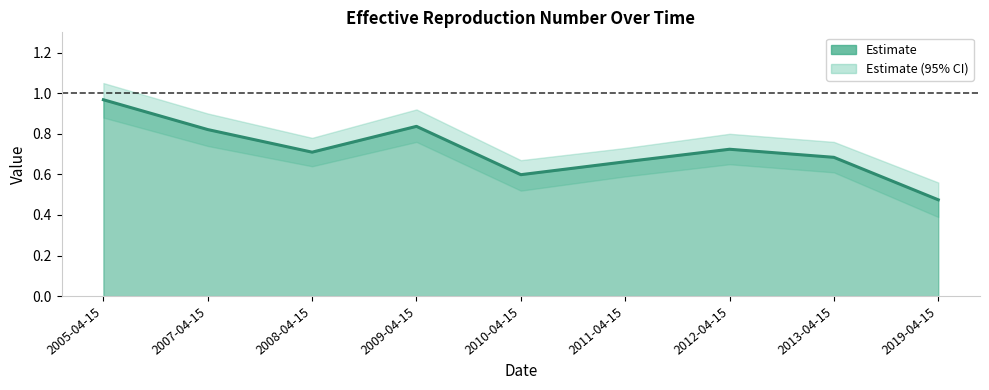

The value at 2011-04-15 is 0.7. True or false?

True